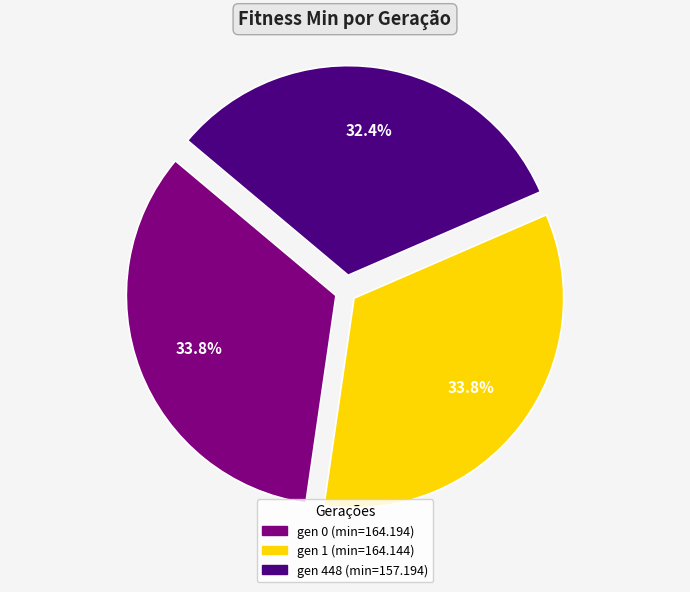

Which category has the smallest portion of the pie?

gen 448 (min=157.194)